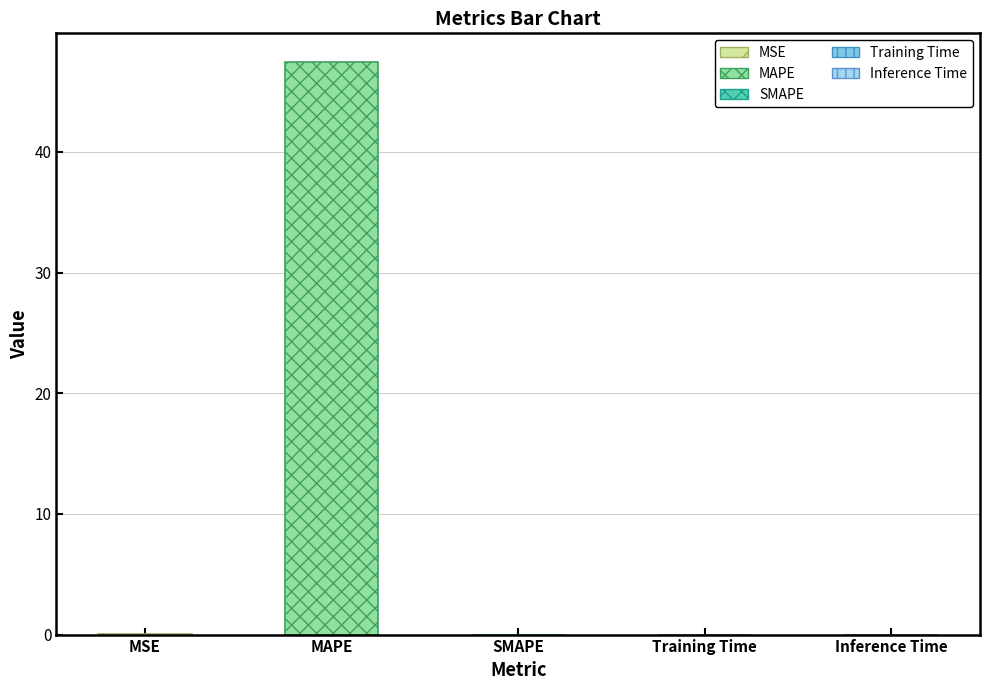

What is the greatest value displayed?

47.5